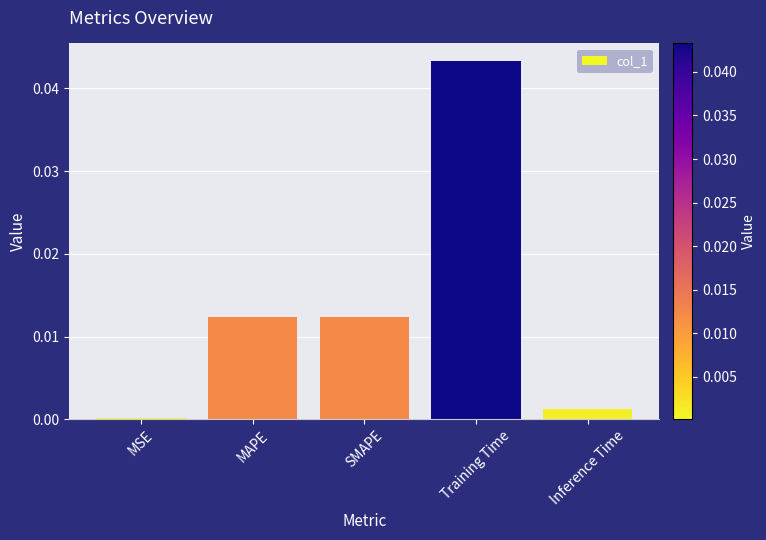

Is it true that the value at Inference Time is 0.0?

True